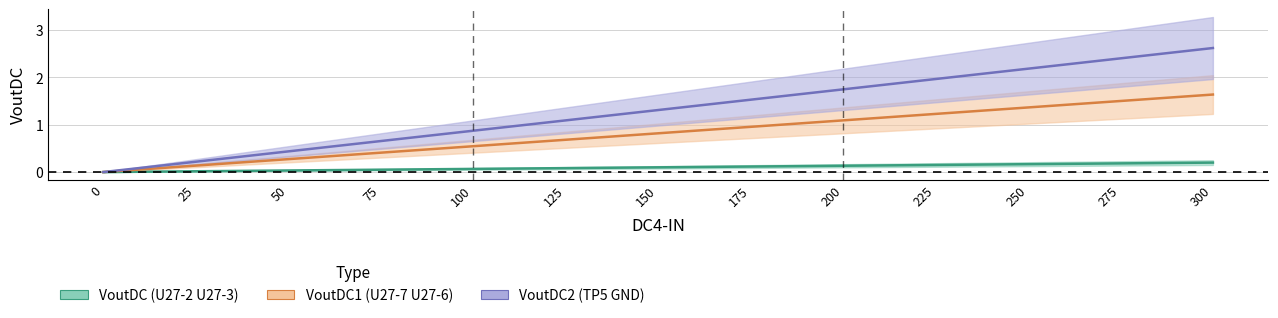

What is the maximum value for VoutDC2 (TP5 GND)?

2.6